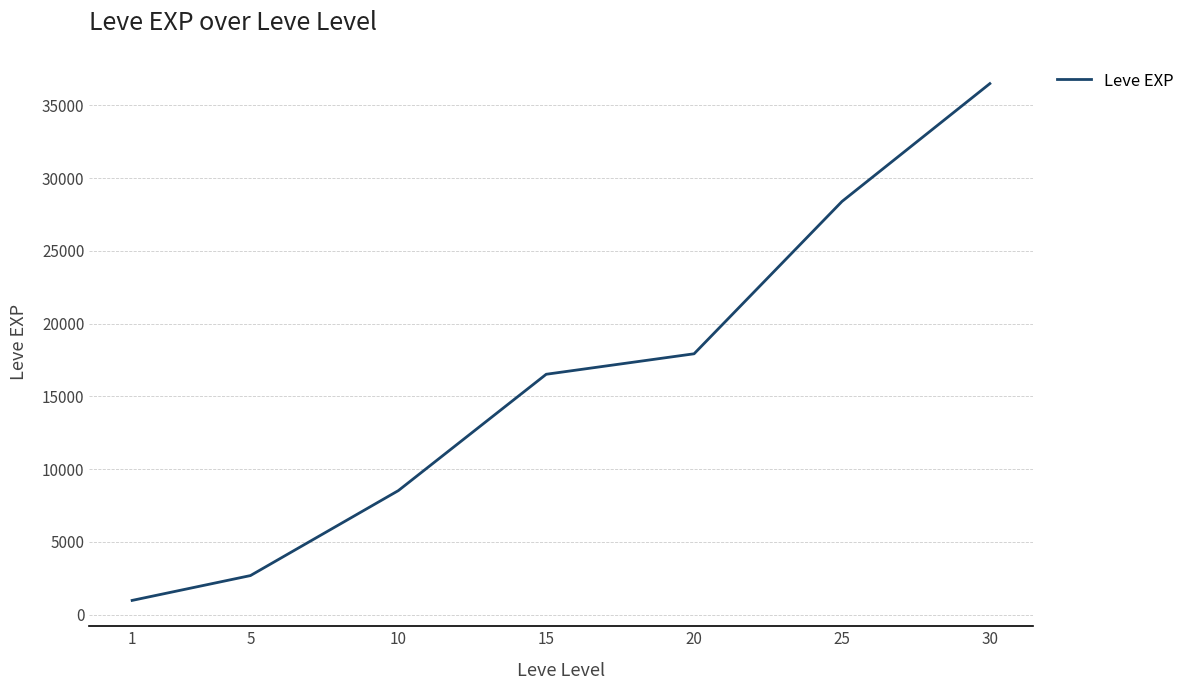

Read the value at 20.

17926.0